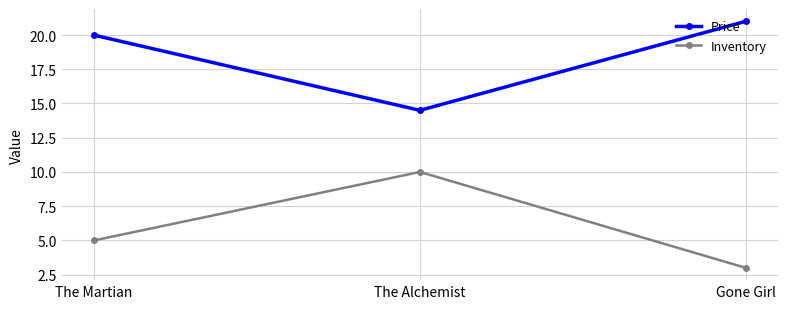

How many lines are shown in the chart?

2